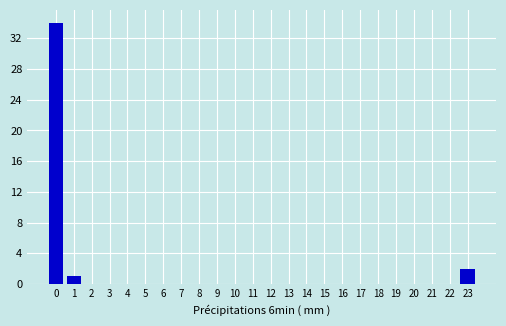

Reading right to left, what are all the values shown in this chart?

2	0	0	0	0	0	0	0	0	0	0	0	0	0	0	0	0	0	0	0	0	0	1	34